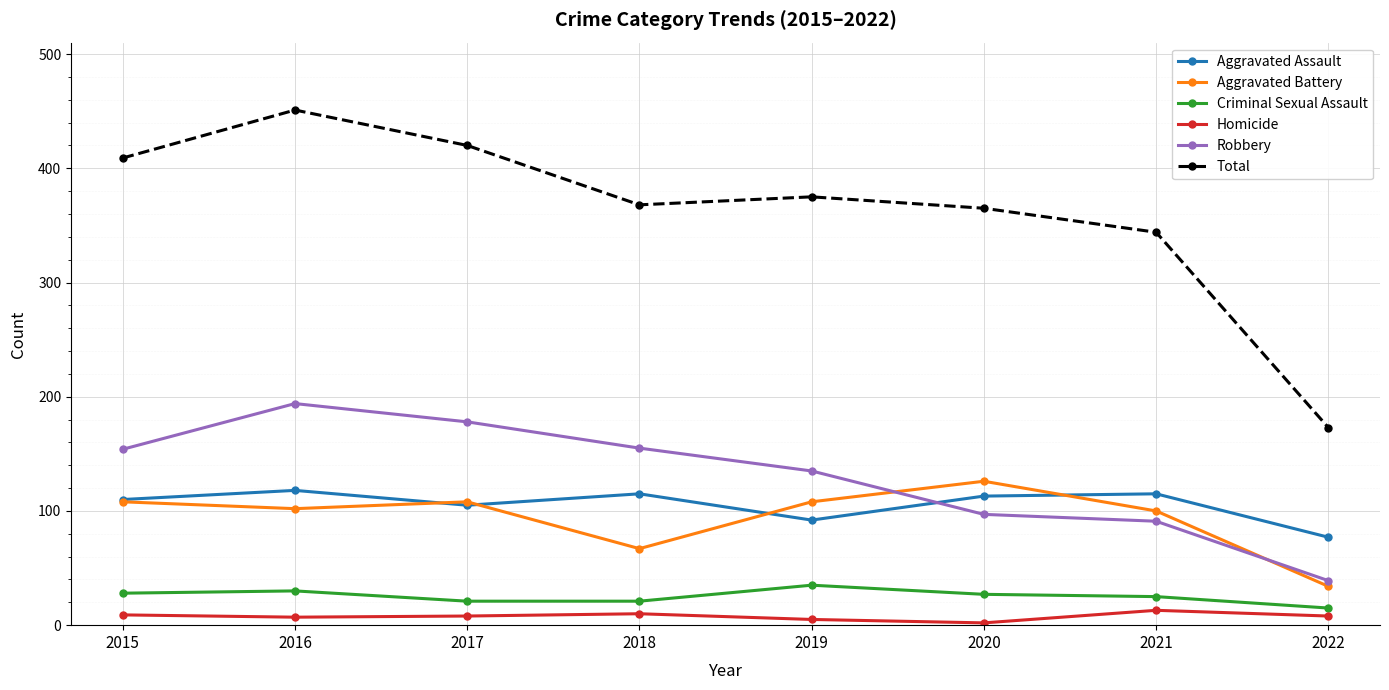

What is the sum of the Homicide values at 2022 and 2015?

17